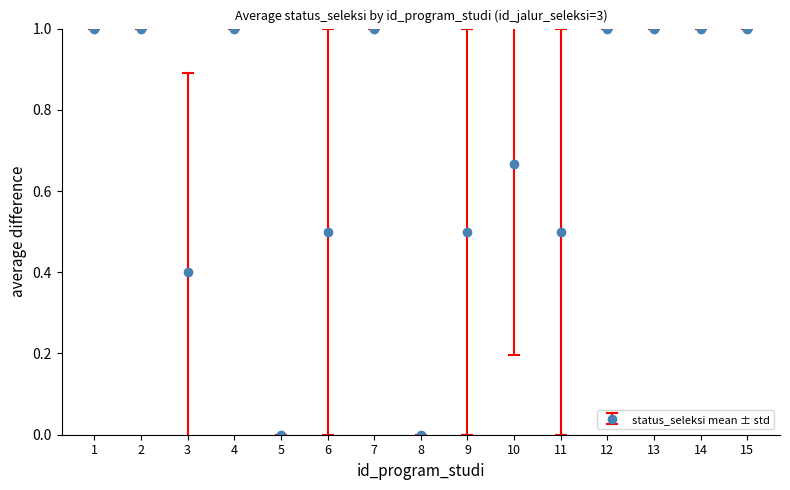

The chart shows a value of 0.0 at 5. True or false?

True